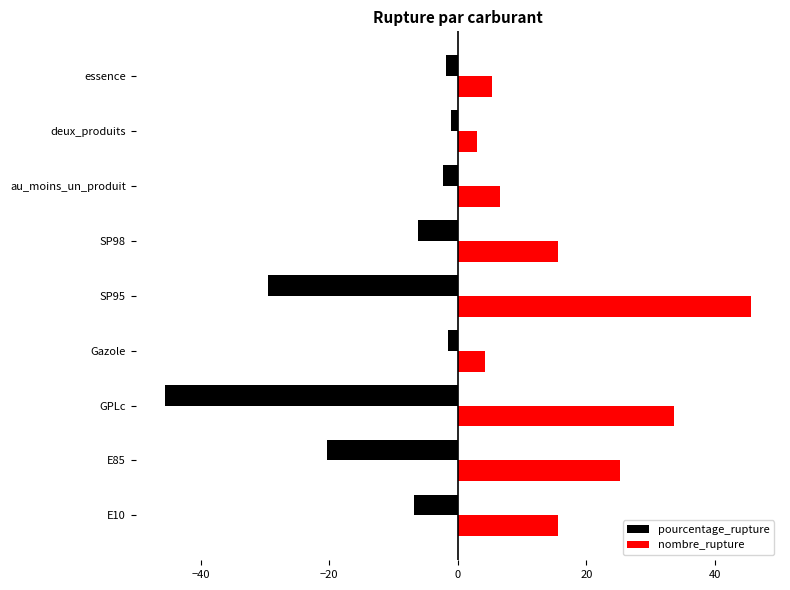

Rank the series by their average value, from highest to lowest.

nombre_rupture, pourcentage_rupture